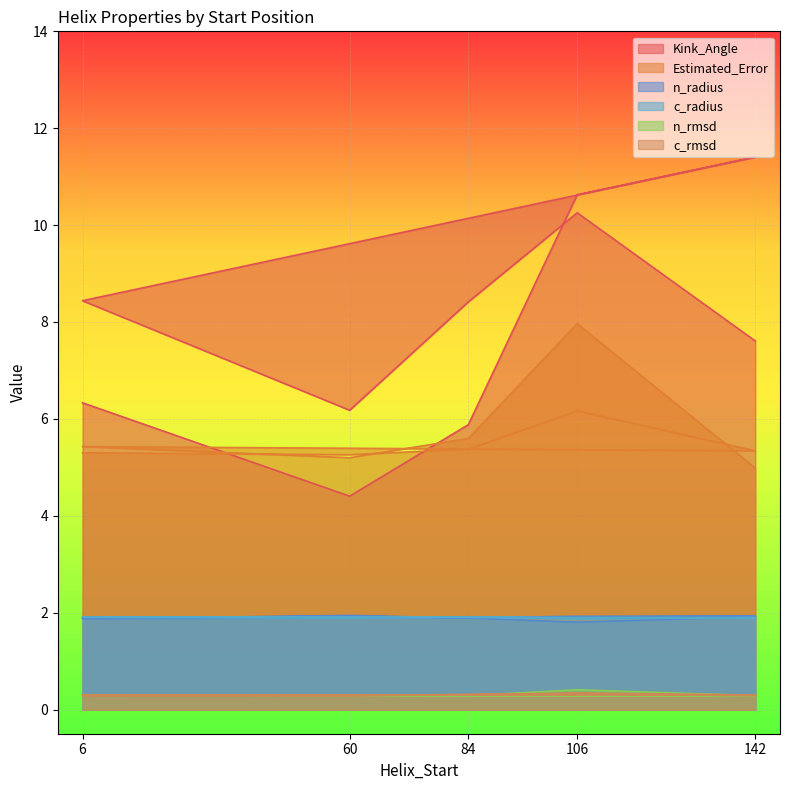

What is the value of the Estimated_Error point at the 2nd from the left?

5.3